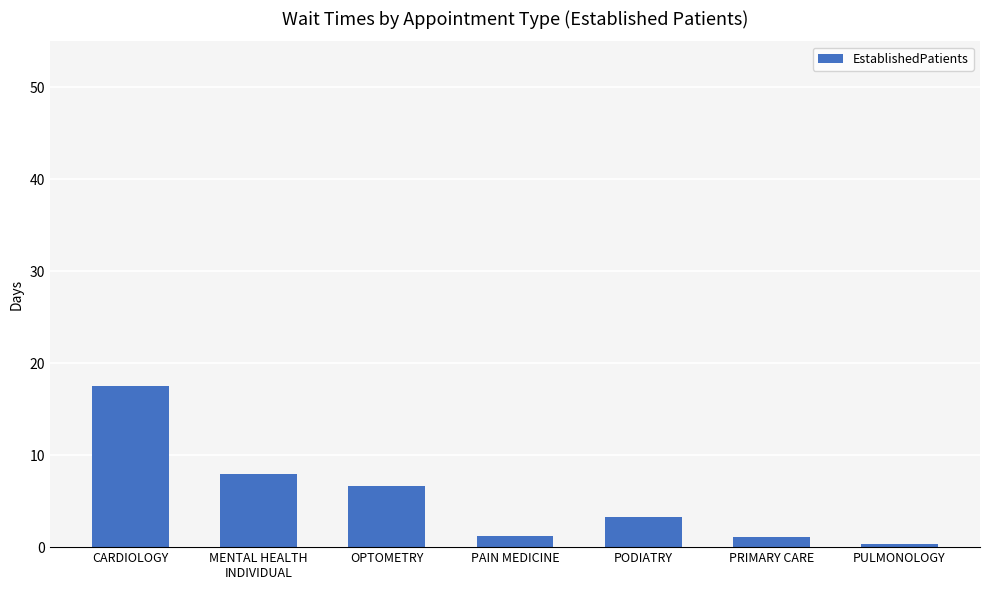

The value at CARDIOLOGY is 17.5. True or false?

True